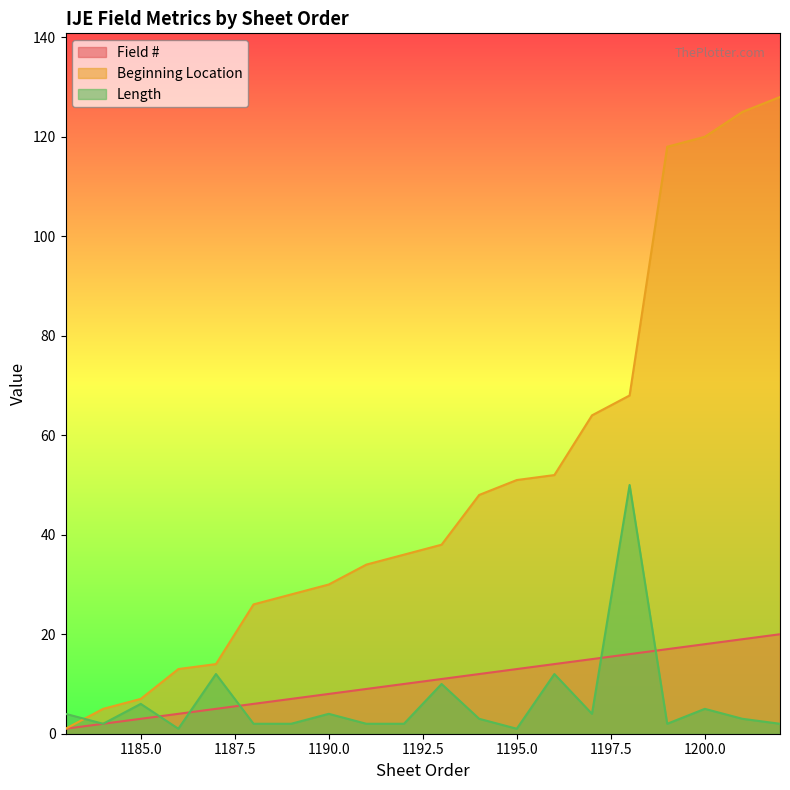

Reading left to right, what are all the values shown in this chart?

Field #: 1	2	3	4	5	6	7	8	9	10	11	12	13	14	15	16	17	18	19	20
Beginning Location: 1	5	7	13	14	26	28	30	34	36	38	48	51	52	64	68	118	120	125	128
Length: 4	2	6	1	12	2	2	4	2	2	10	3	1	12	4	50	2	5	3	2